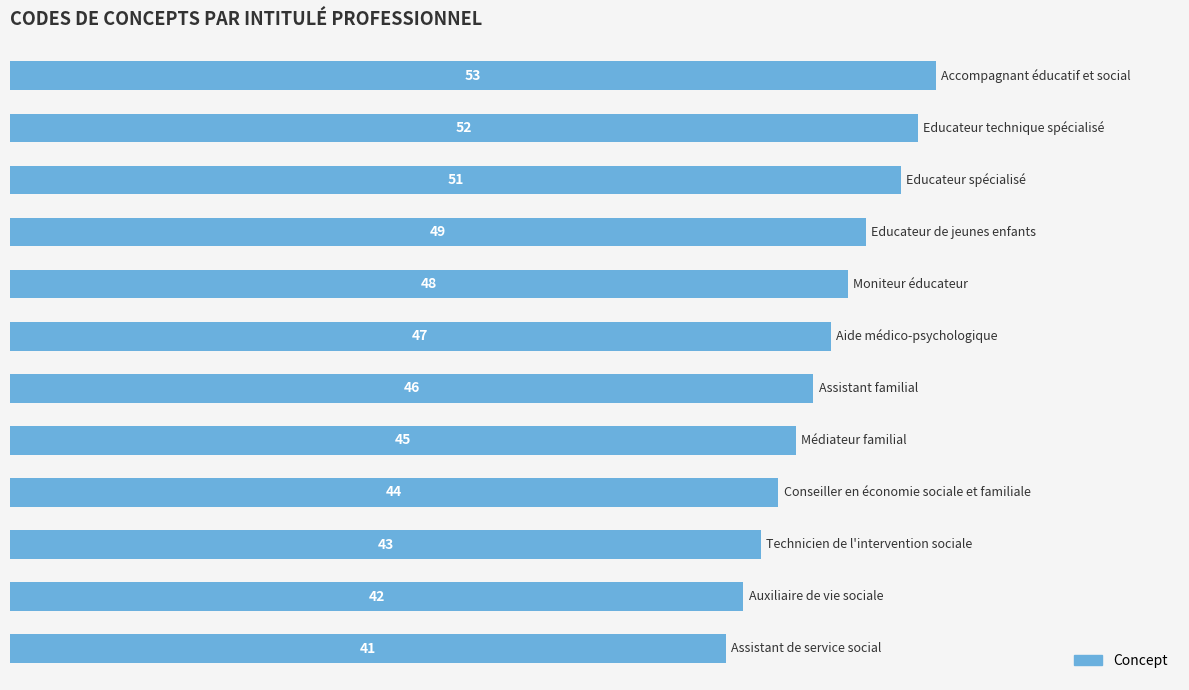

What is the minimum value shown in the chart?

41